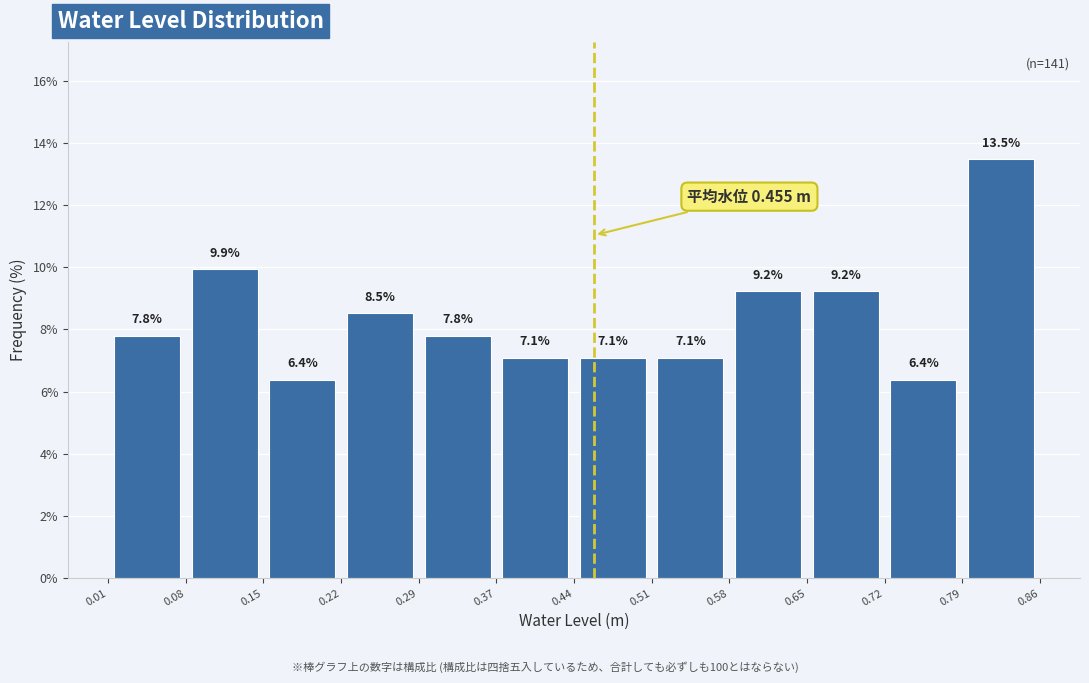

What is the height of the bar covering 0.58 to 0.65 on the x-axis?

9.2